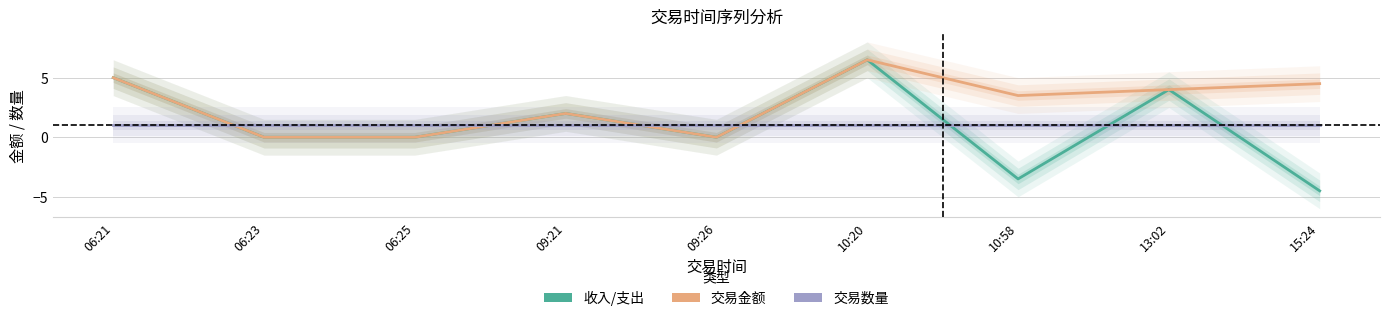

What is the total value across all series at 10:20?

14.0